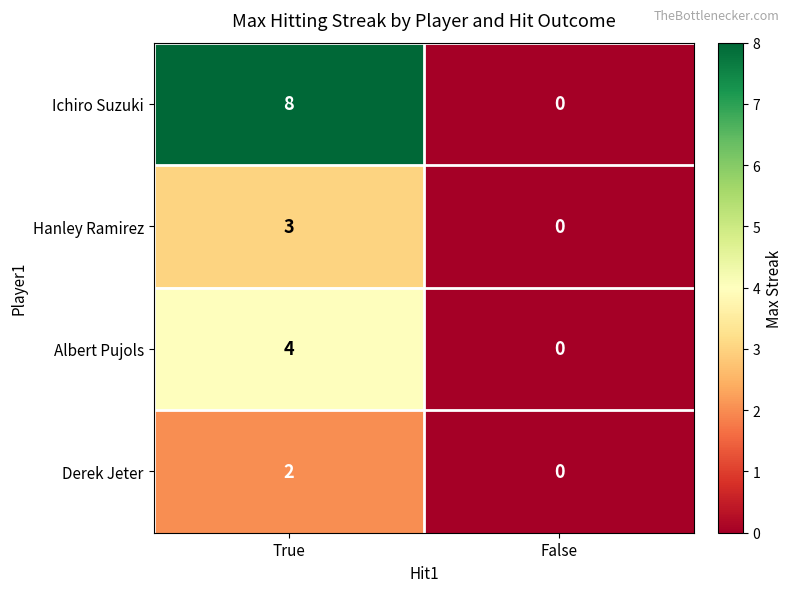

The Ichiro Suzuki series shows 0 at False. True or false?

True